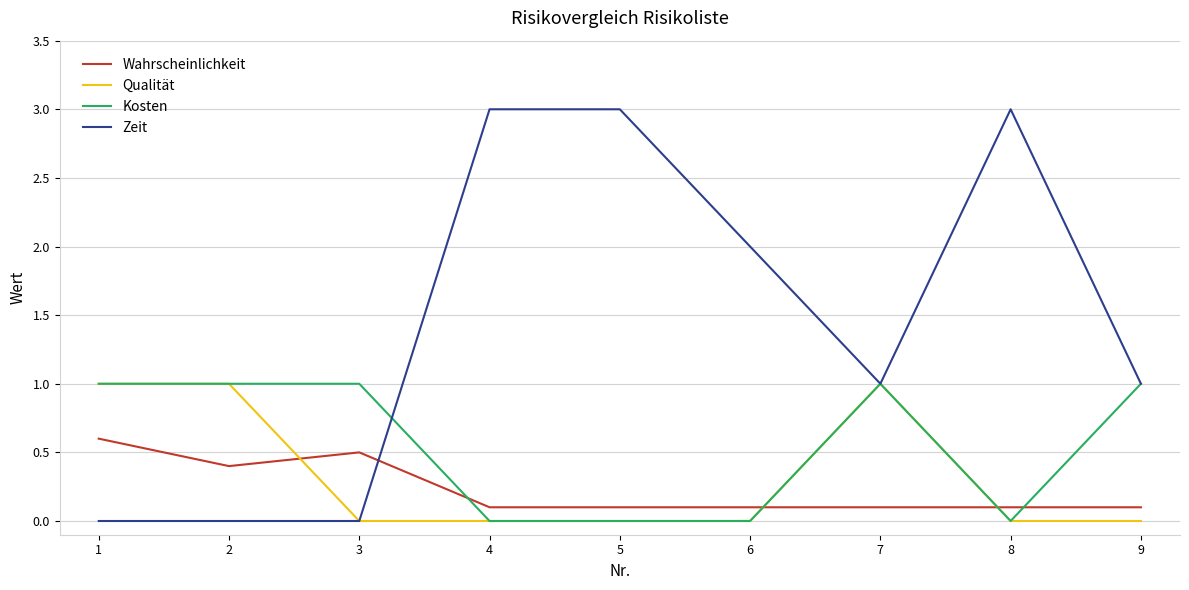

True or false: Kosten and Wahrscheinlichkeit cross at least once.

True